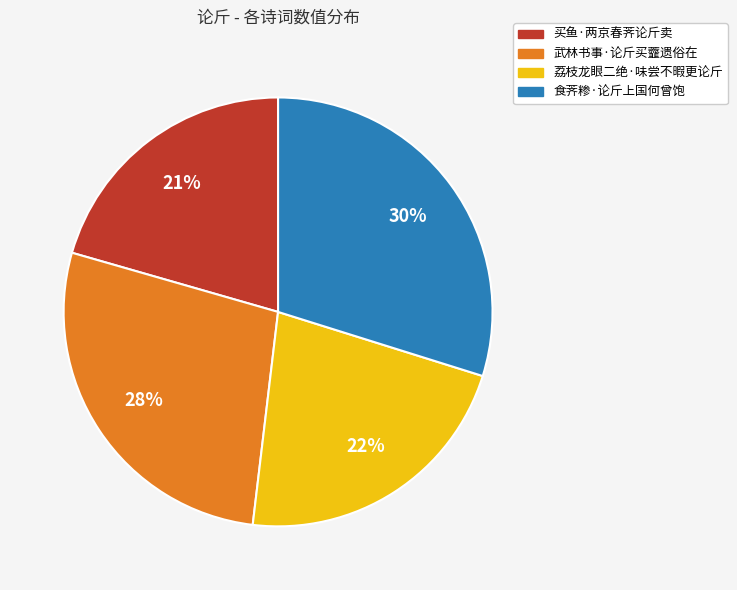

How many slices are in this pie chart?

4